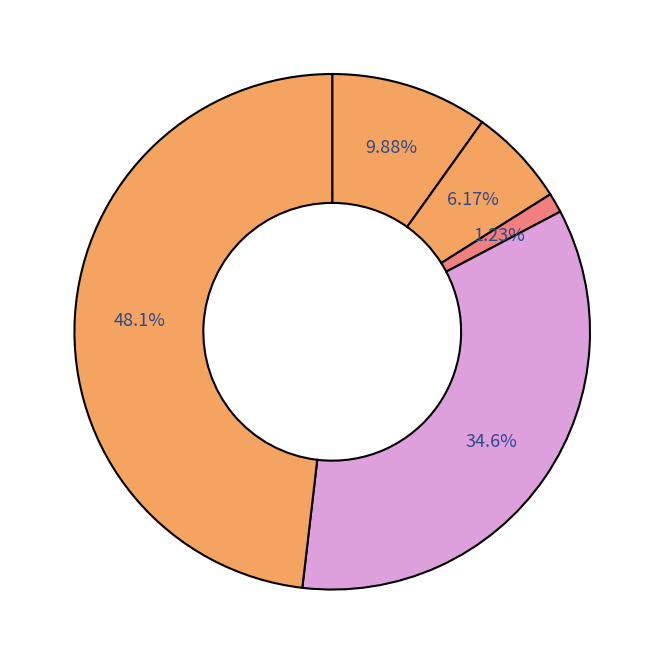

Count the number of slices in the pie.

5